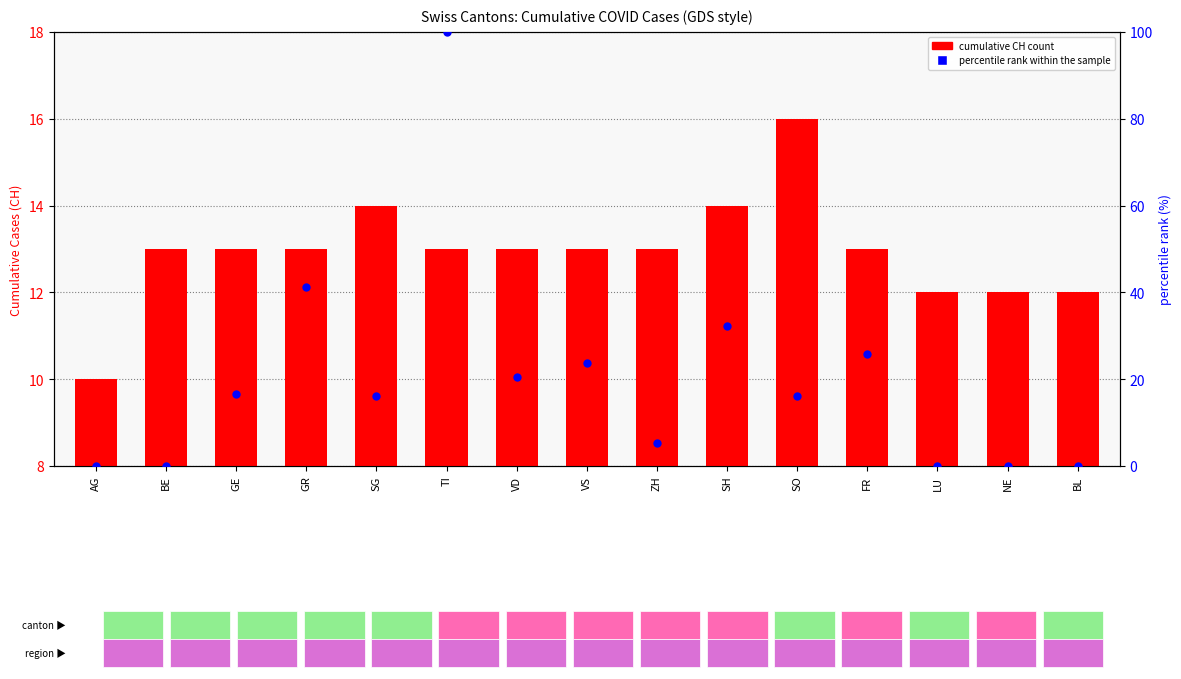

Is the value of cumulative CH count at GR greater than the value of percentile rank within the sample at ZH?

Yes